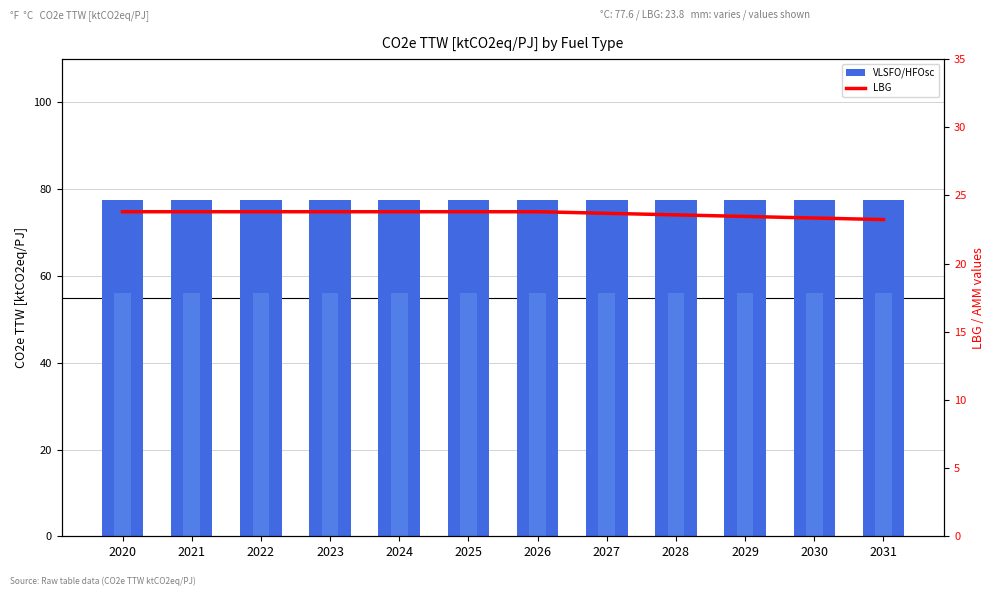

The VLSFO/HFOsc series shows 131.5 at 2029. True or false?

False